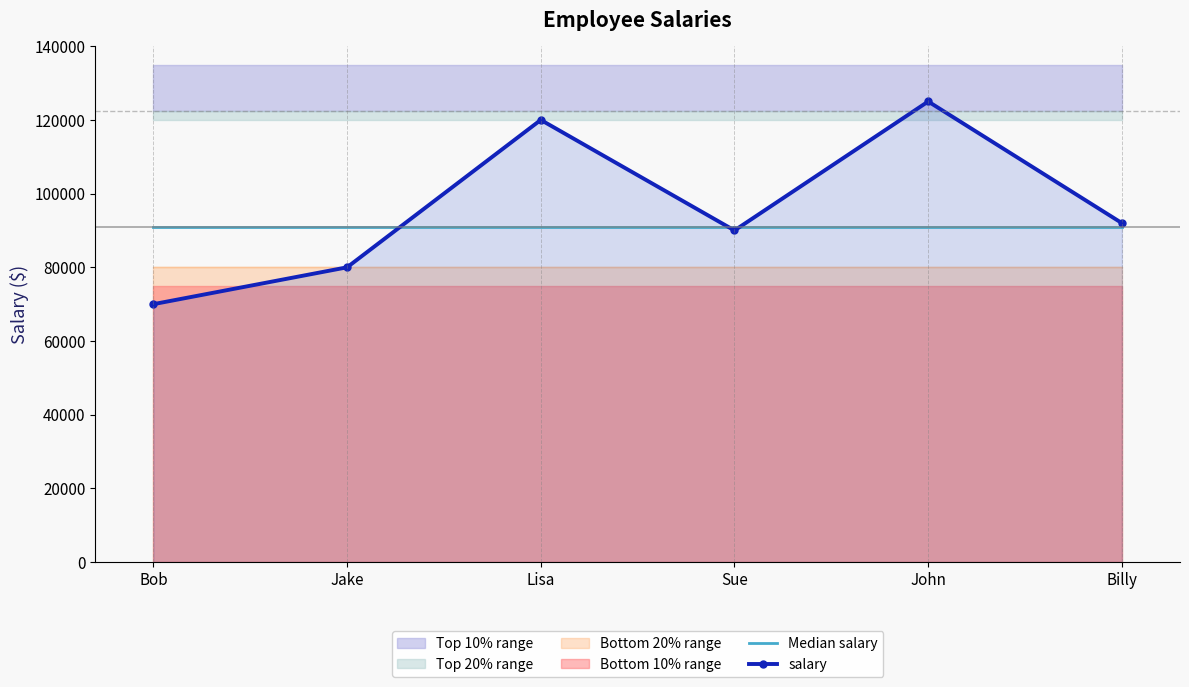

Reading right to left, list all the values displayed in this chart.

Median salary: Billy=91000	John=91000	Sue=91000	Lisa=91000	Jake=91000	Bob=91000
salary: Billy=92000	John=125000	Sue=90000	Lisa=120000	Jake=80000	Bob=70000